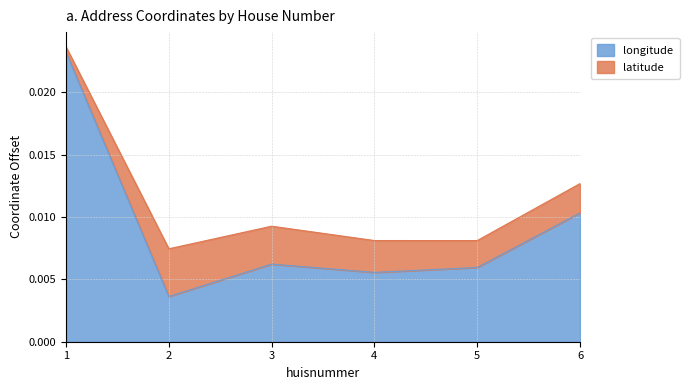

What are all the series names shown in the legend?

longitude, latitude